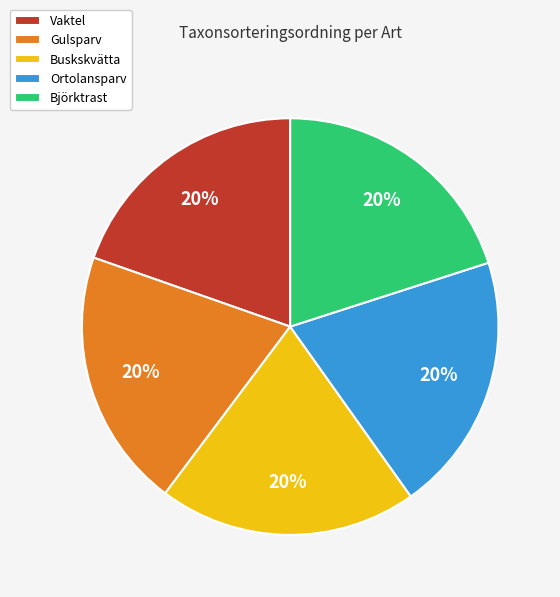

True or false: Vaktel accounts for 34% of the total.

False